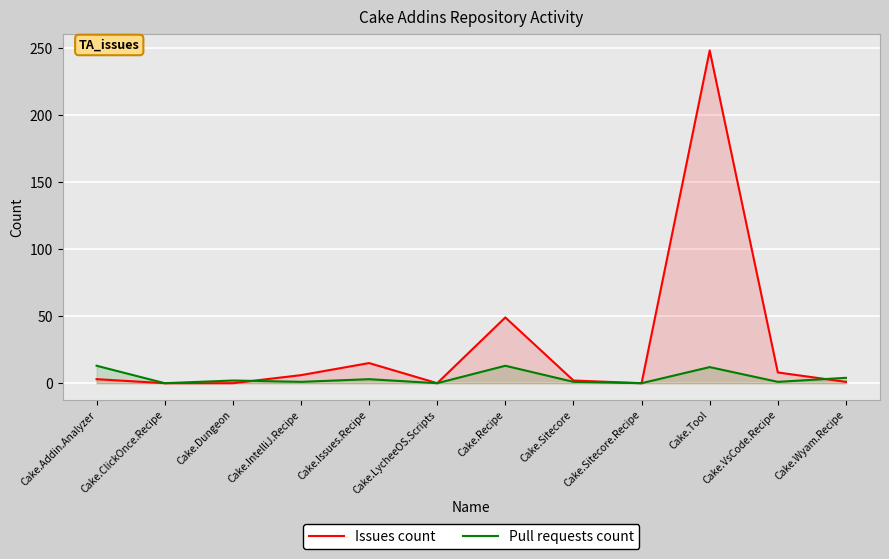

Which has a higher value, Cake.Addin.Analyzer or Cake.IntelliJ.Recipe?

Cake.IntelliJ.Recipe